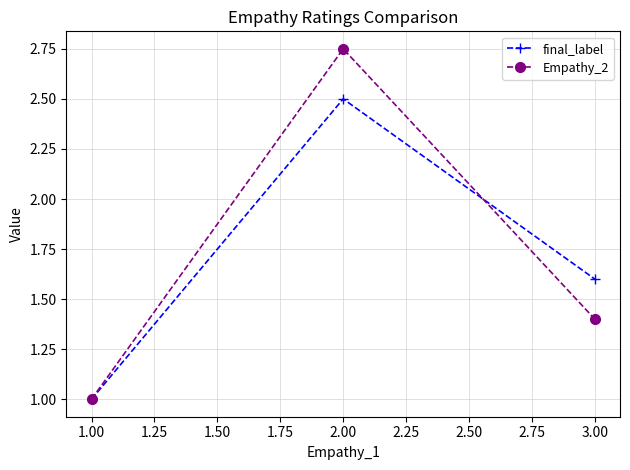

What is the difference between the second highest and minimum values in the final_label series?

0.6